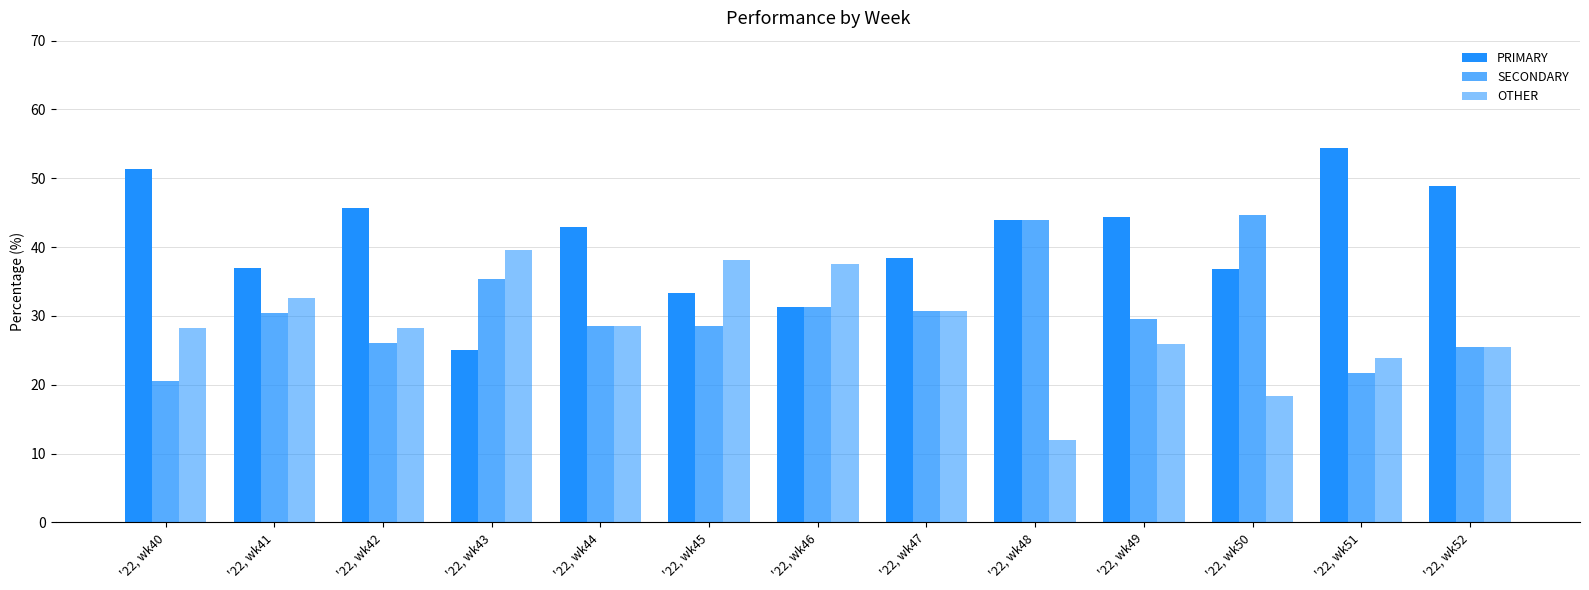

Which series has the widest spread of values?

PRIMARY